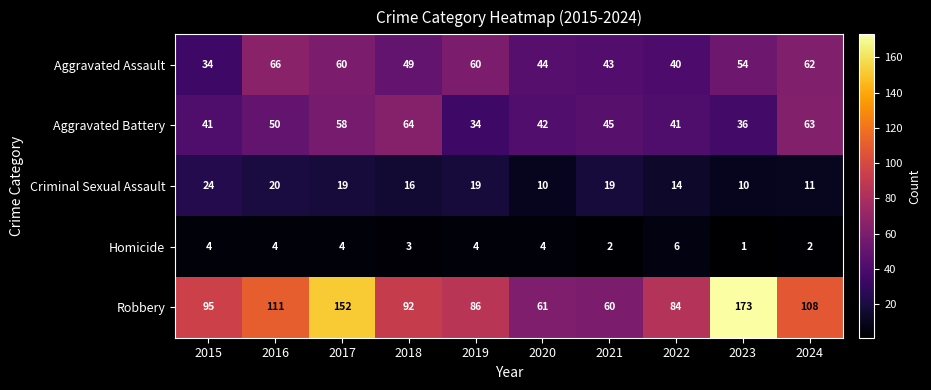

At which category is the sum across all series the highest?

2017